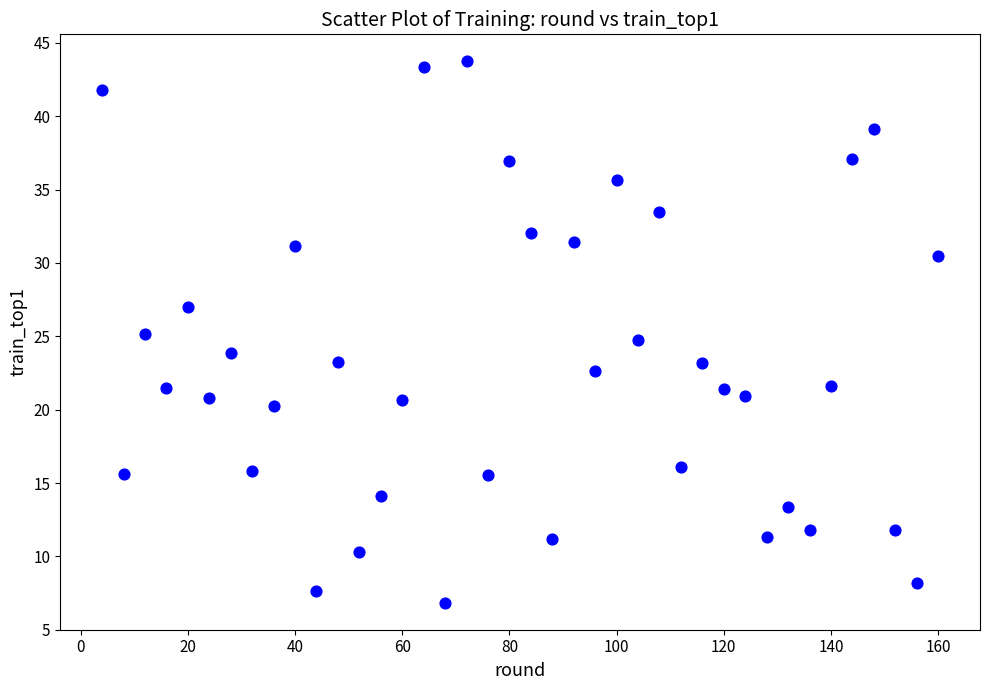

What is the range of Y values (max minus min)?

36.9